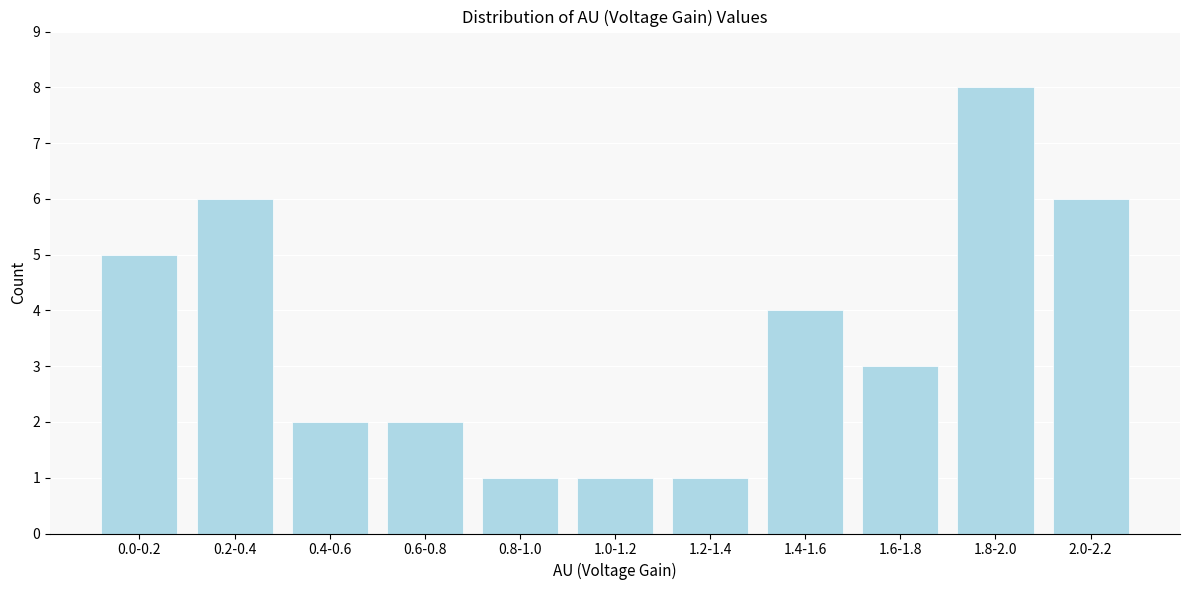

Reading right to left, transcribe all the data shown in this chart.

2.0-2.2=6	1.8-2.0=8	1.6-1.8=3	1.4-1.6=4	1.2-1.4=1	1.0-1.2=1	0.8-1.0=1	0.6-0.8=2	0.4-0.6=2	0.2-0.4=6	0.0-0.2=5